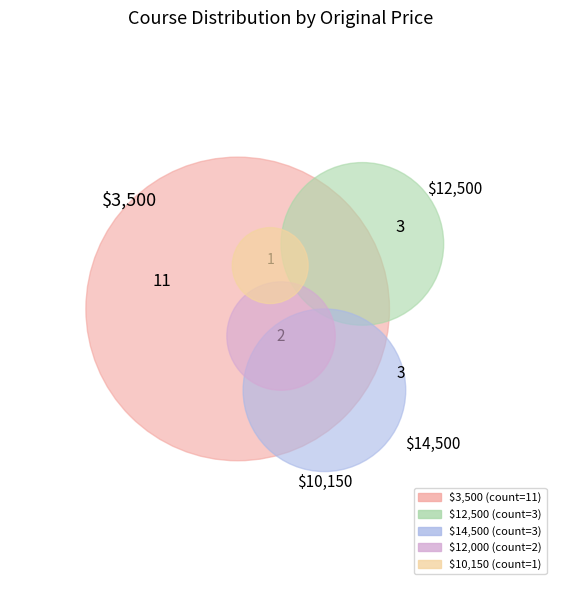

What is the change in value from $12,500 to $10,150?

-2